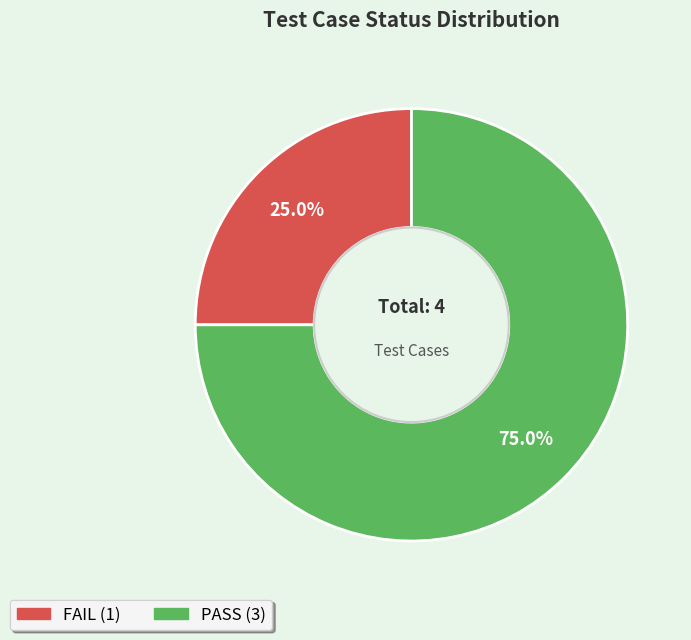

Does any single category account for the majority?

Yes